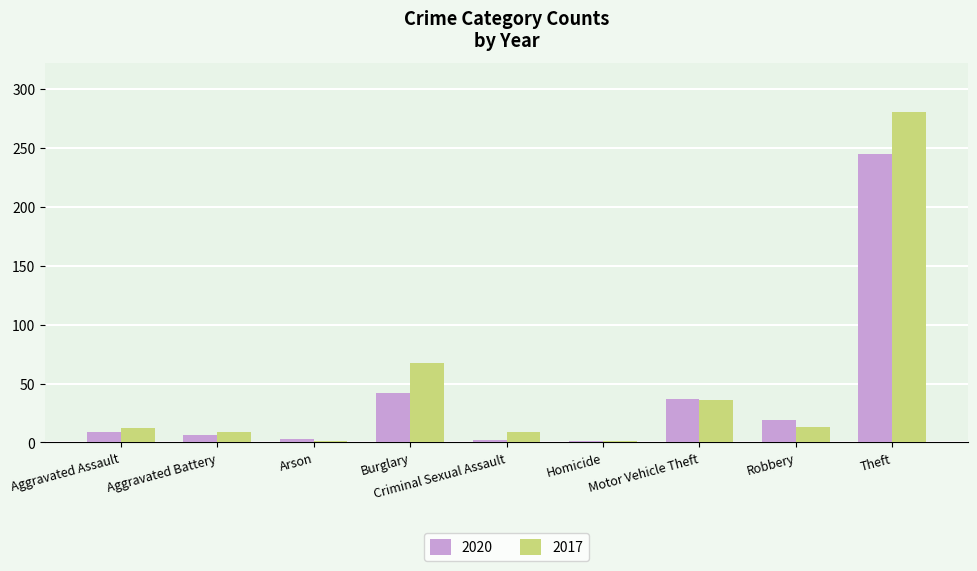

True or false: 2020 has a value of 6 at Aggravated Battery.

True